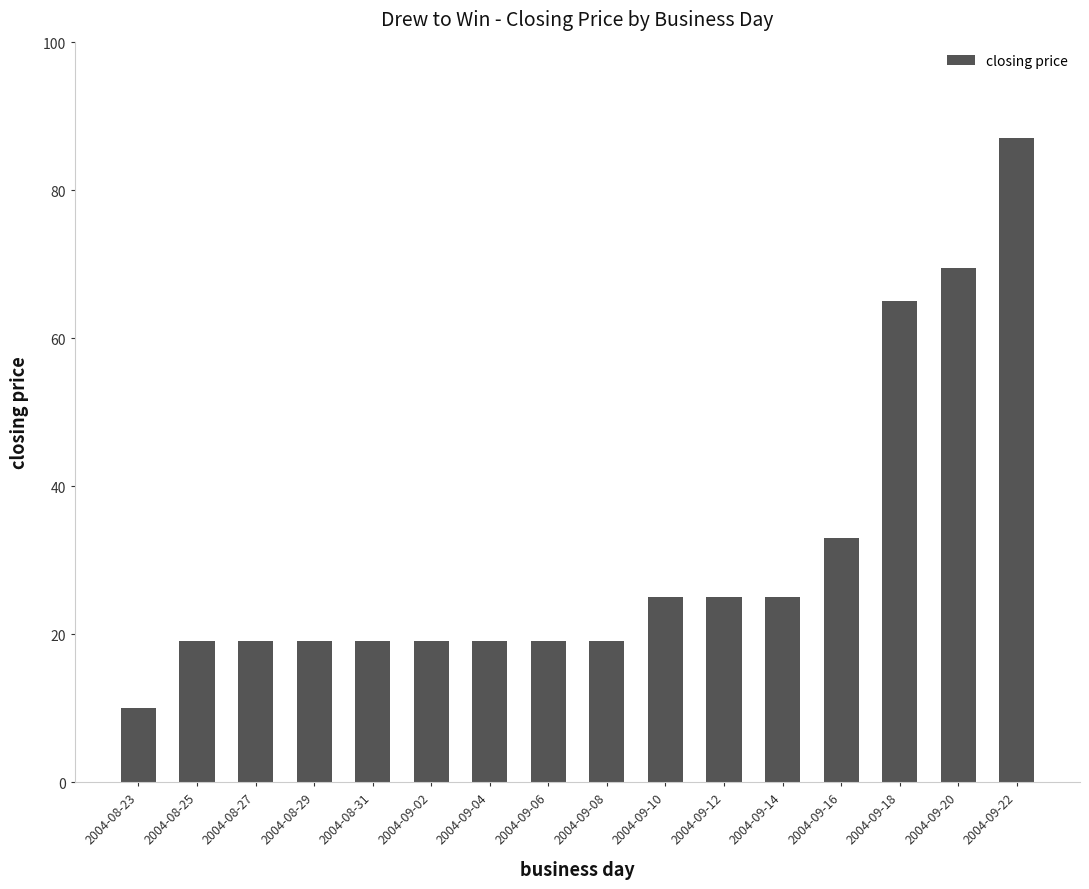

Are the bars horizontal?

No